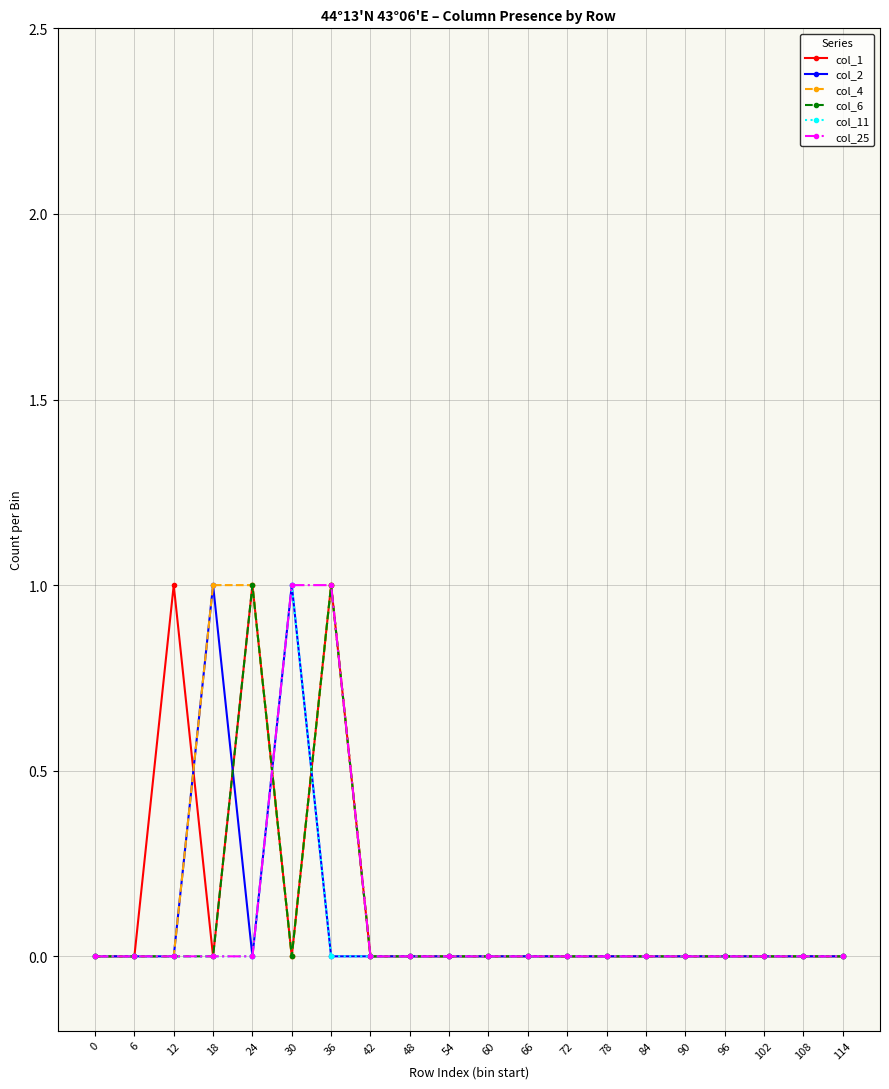

Reading right to left, transcribe all the data shown in this chart.

col_1: 114=0	108=0	102=0	96=0	90=0	84=0	78=0	72=0	66=0	60=0	54=0	48=0	42=0	36=1	30=0	24=1	18=0	12=1	6=0	0=0
col_2: 114=0	108=0	102=0	96=0	90=0	84=0	78=0	72=0	66=0	60=0	54=0	48=0	42=0	36=0	30=1	24=0	18=1	12=0	6=0	0=0
col_4: 114=0	108=0	102=0	96=0	90=0	84=0	78=0	72=0	66=0	60=0	54=0	48=0	42=0	36=1	30=0	24=1	18=1	12=0	6=0	0=0
col_6: 114=0	108=0	102=0	96=0	90=0	84=0	78=0	72=0	66=0	60=0	54=0	48=0	42=0	36=1	30=0	24=1	18=0	12=0	6=0	0=0
col_11: 114=0	108=0	102=0	96=0	90=0	84=0	78=0	72=0	66=0	60=0	54=0	48=0	42=0	36=0	30=1	24=0	18=0	12=0	6=0	0=0
col_25: 114=0	108=0	102=0	96=0	90=0	84=0	78=0	72=0	66=0	60=0	54=0	48=0	42=0	36=1	30=1	24=0	18=0	12=0	6=0	0=0